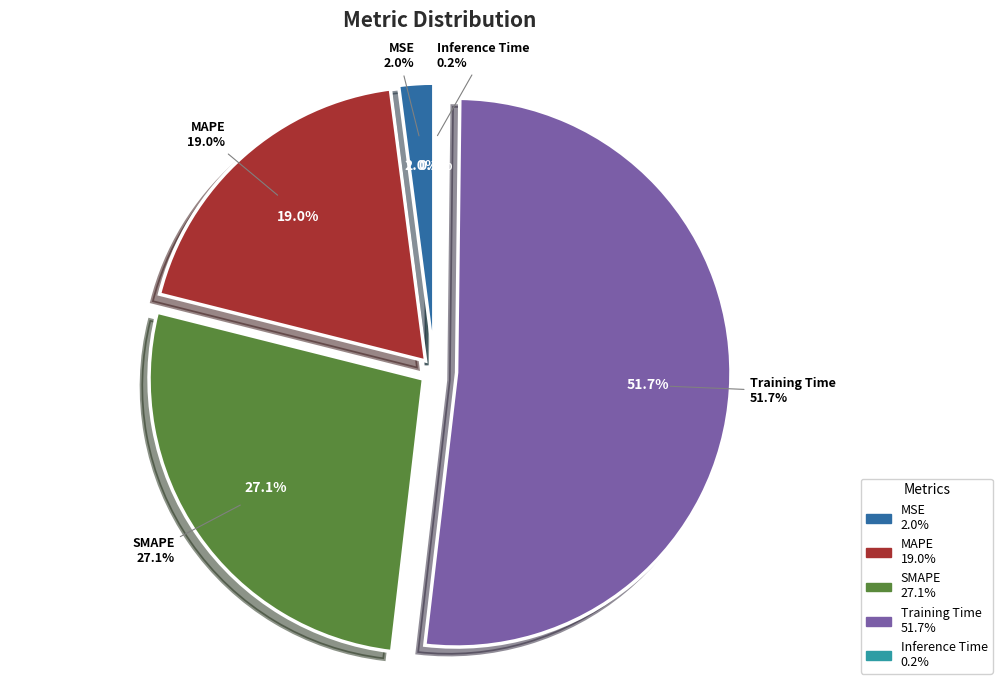

Is SMAPE the majority of the pie?

No